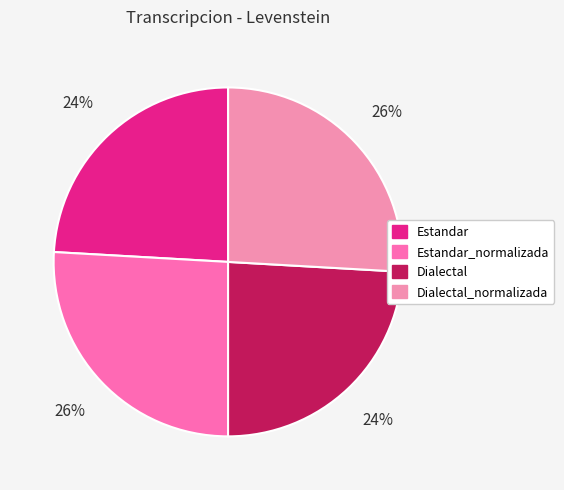

To the nearest percent, what is the difference between the largest and smallest slice percentages?

2%